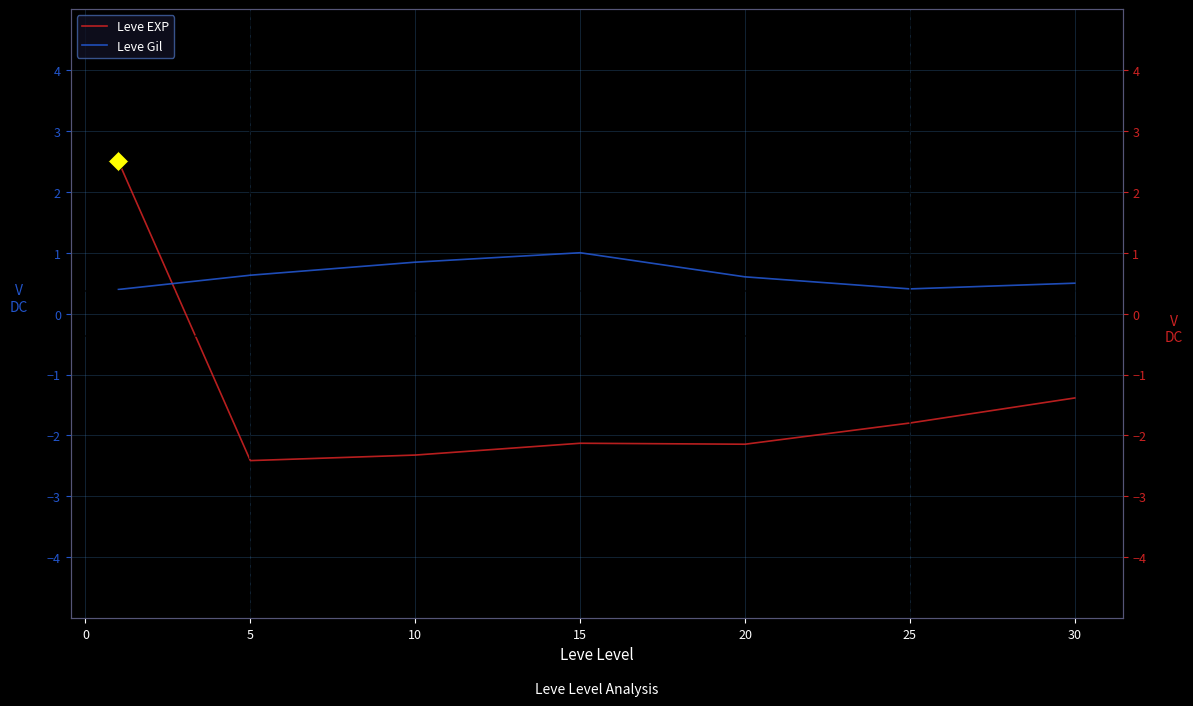

Which series has the largest range (max minus min)?

Leve EXP